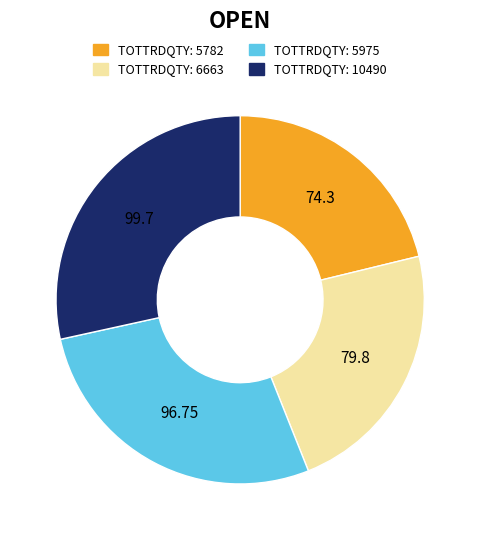

Does any single category account for the majority?

No